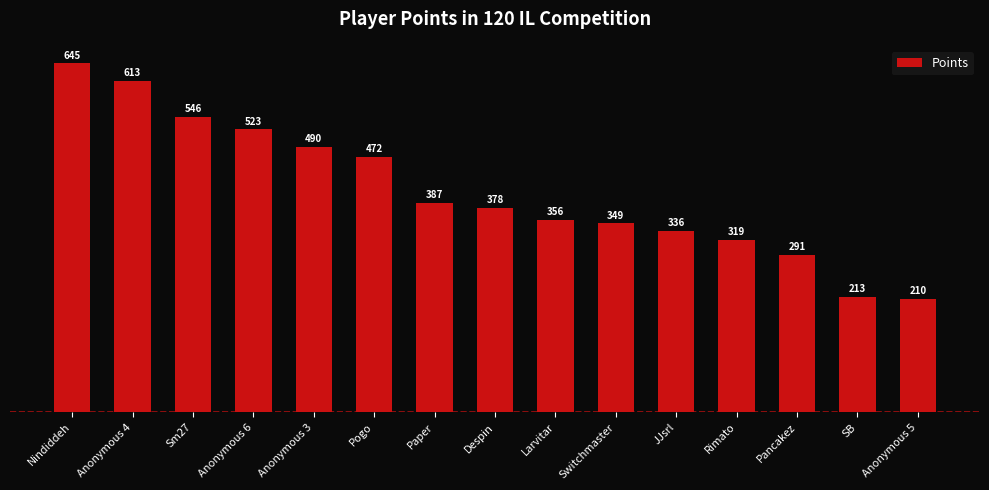

What is the smallest value displayed?

210